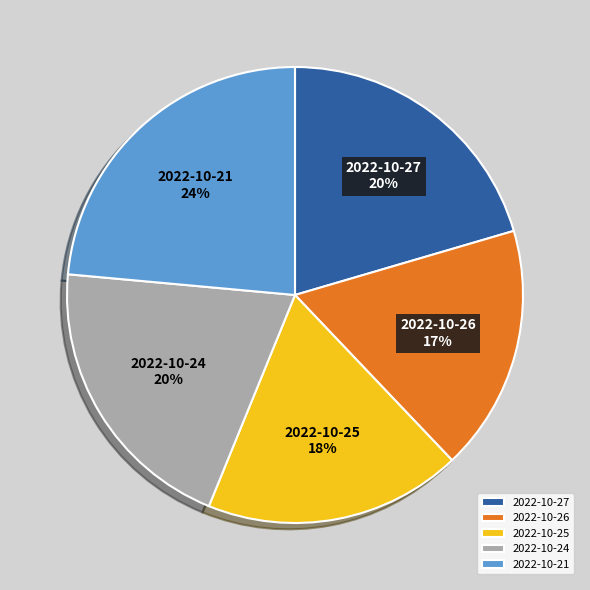

The 2022-10-26 slice represents 11% of the pie. True or false?

False